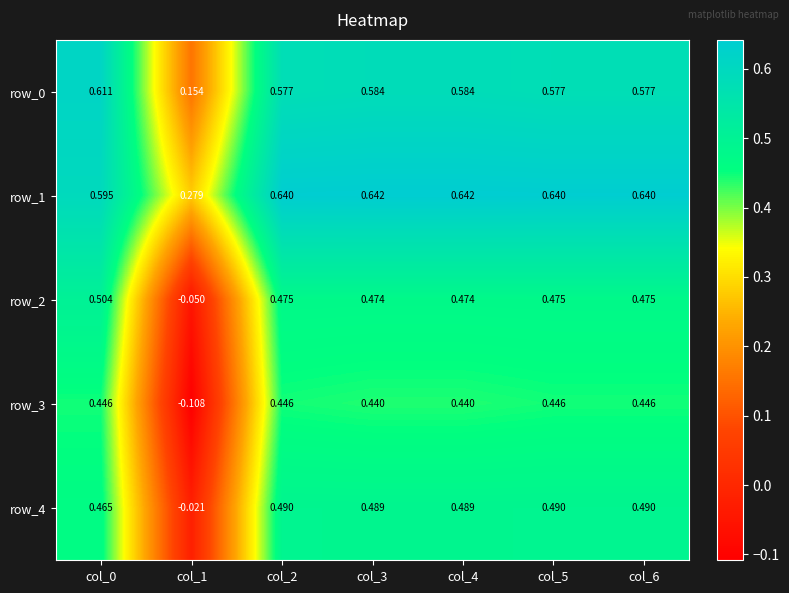

What is the sum of the row_4 values at col_2 and col_5?

1.0